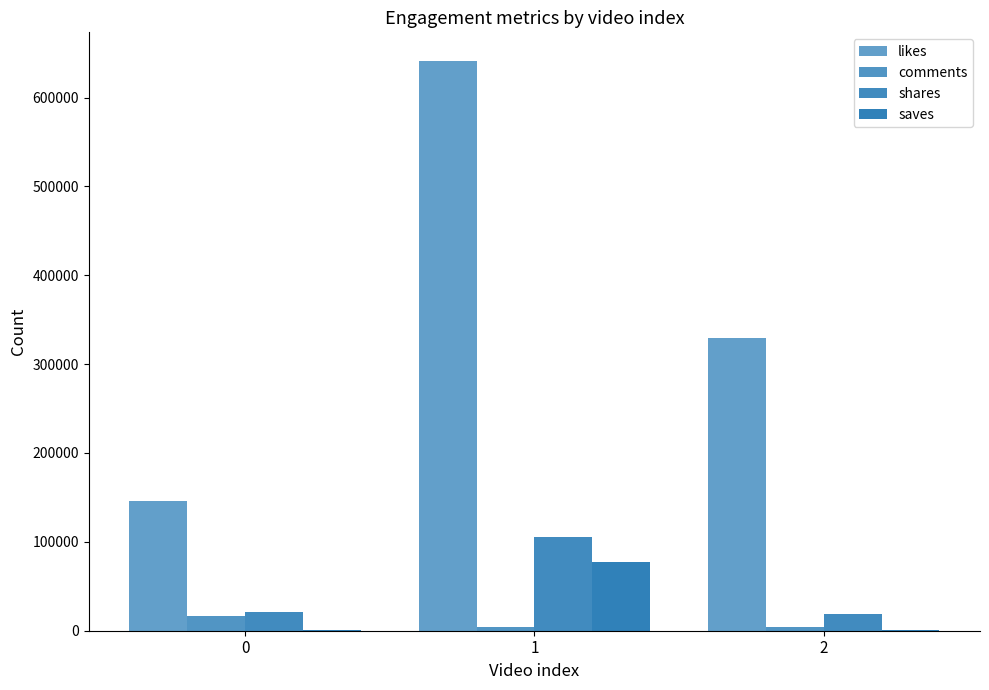

The saves series shows 538 at 2. True or false?

False